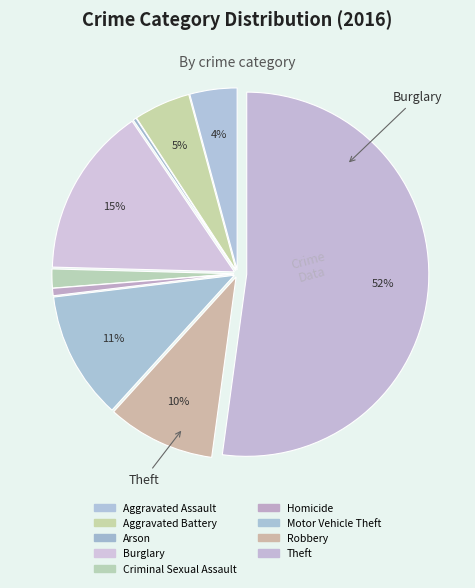

Which slice is the smallest?

Arson